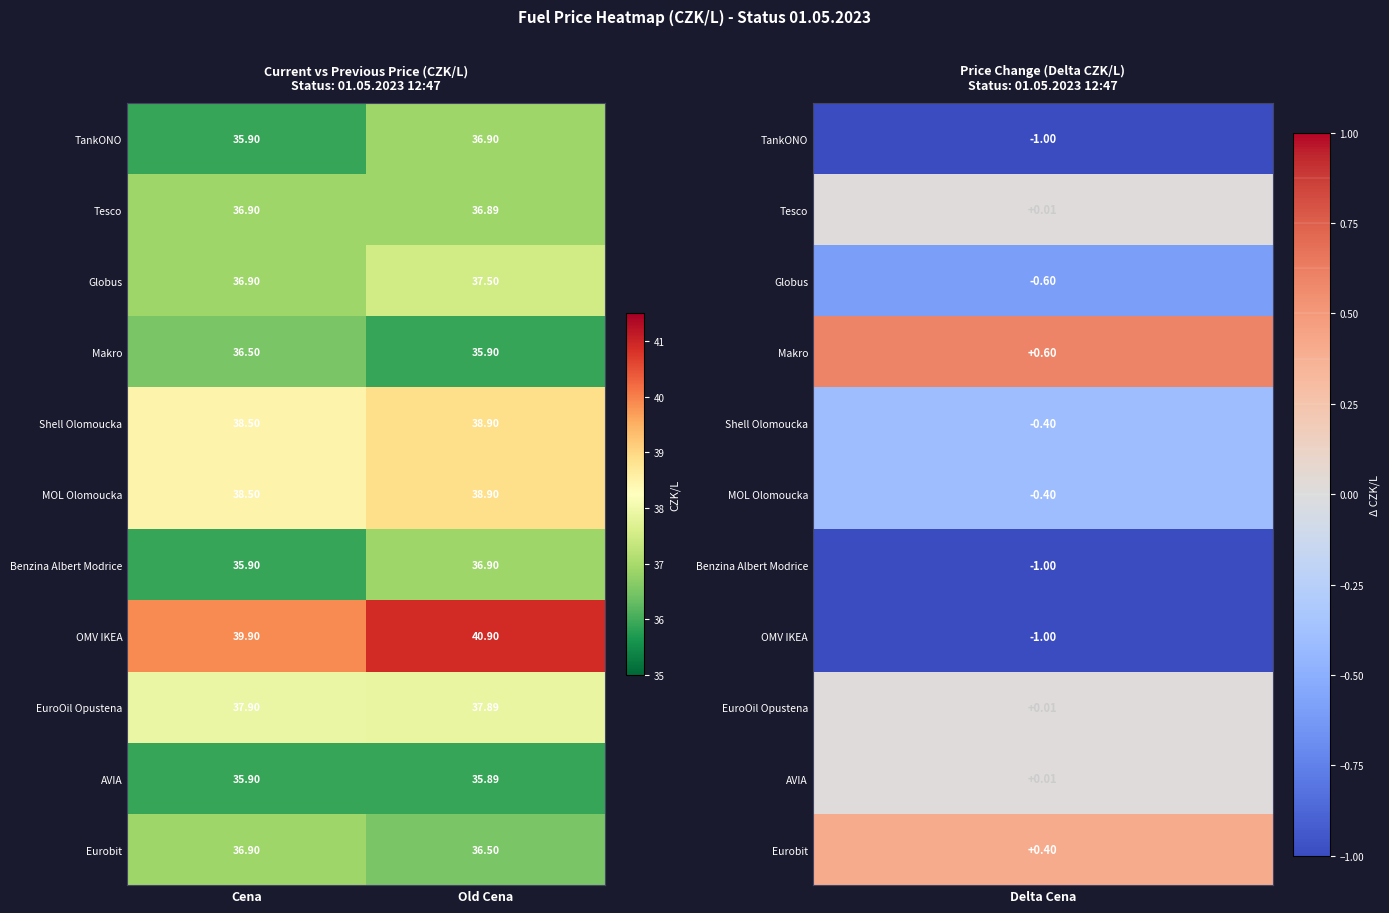

List the labels in order of Makro value, smallest first.

Old Cena, Cena